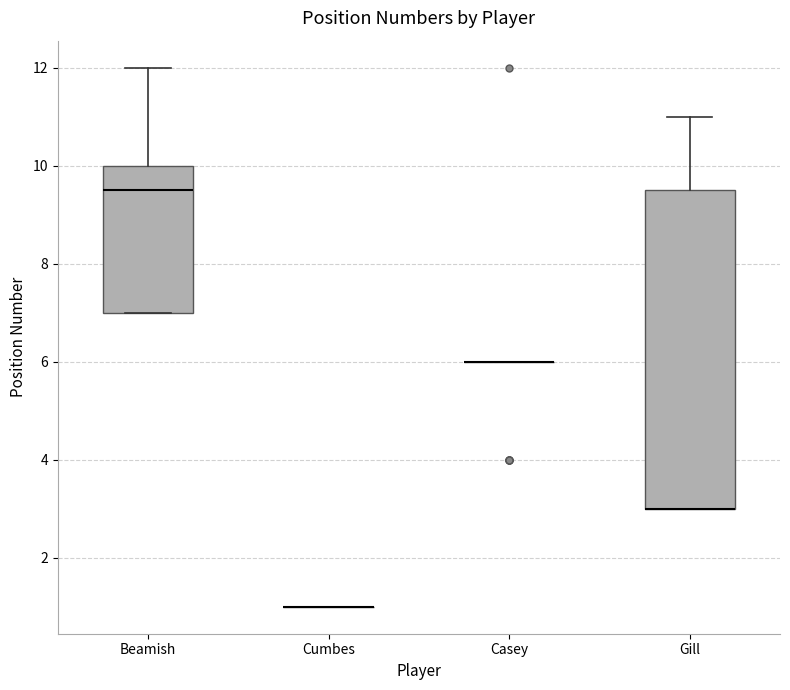

Reading left to right, read every box against the y-axis: the position of its median line, the range the box covers, and the ends of its whiskers. The values are not printed on the chart, so give them approximately, as read against the axis.

Beamish: median 9.6, box 7.0 to 10.0, whiskers 7.0 to 12.0
Cumbes: box collapsed to a line at 1.0, whiskers 1.0 to 1.0
Casey: box collapsed to a line at 6.0, whiskers 6.0 to 6.0
Gill: median 3.0 (drawn on the box's lower edge), box 3.0 to 9.6, whiskers 3.0 to 11.0